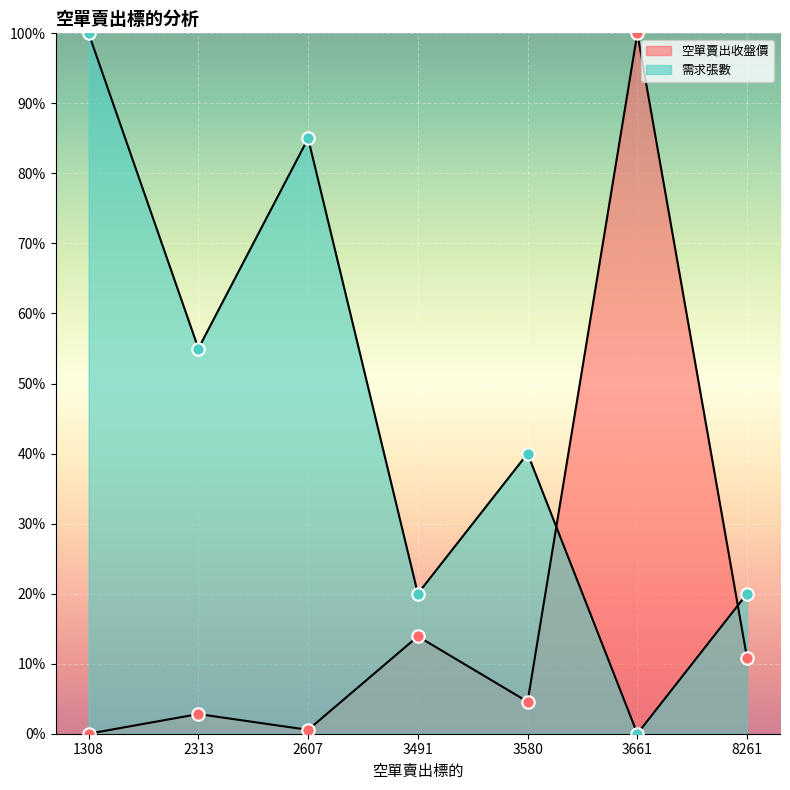

What is the total value across all series at 3661?

100.0